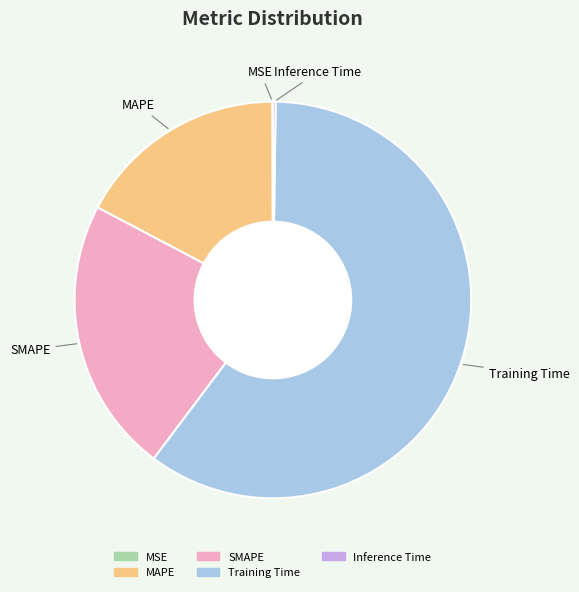

Do Training Time and SMAPE together represent more than half of the pie?

Yes